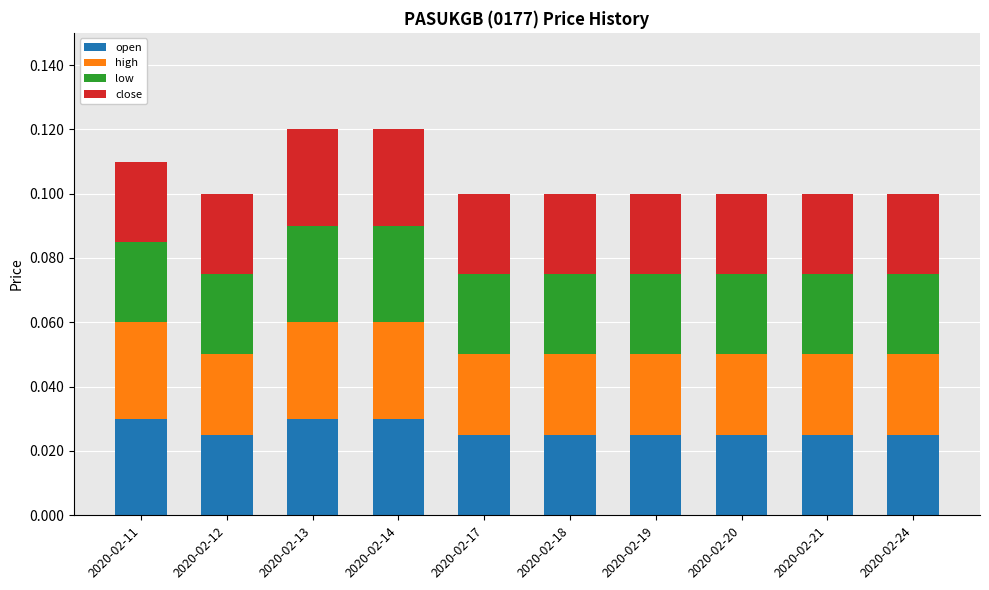

Where is open nearest to the value 0?

2020-02-12